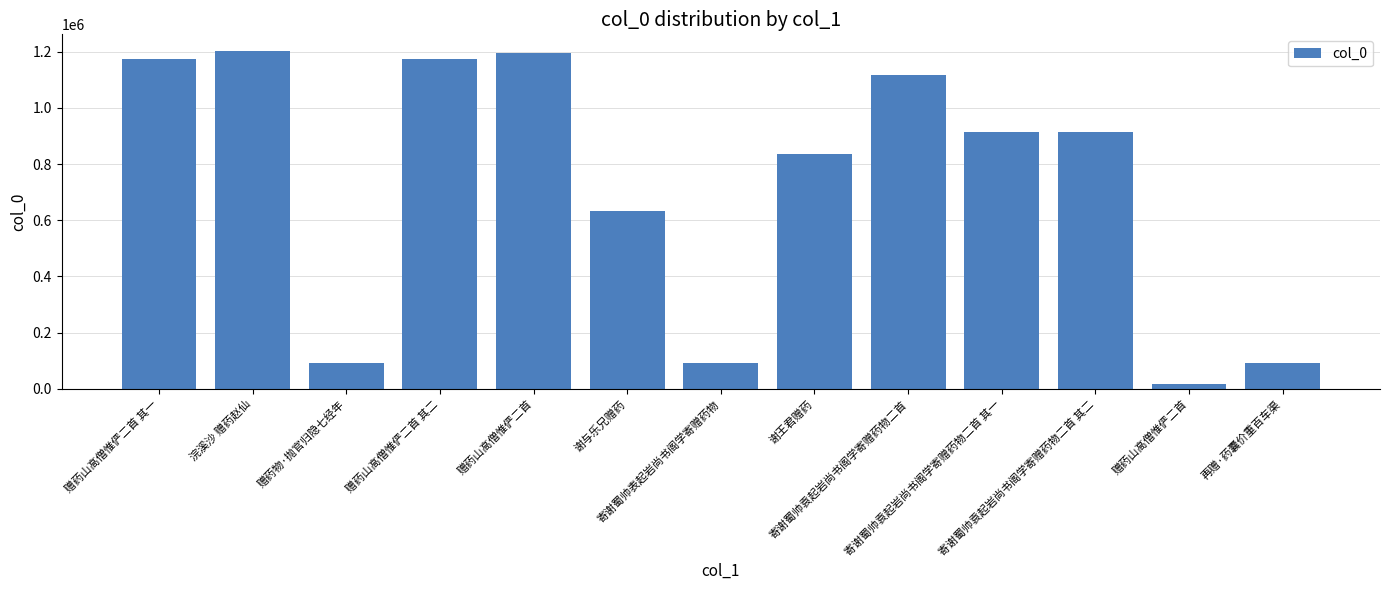

Are the bars horizontal?

No